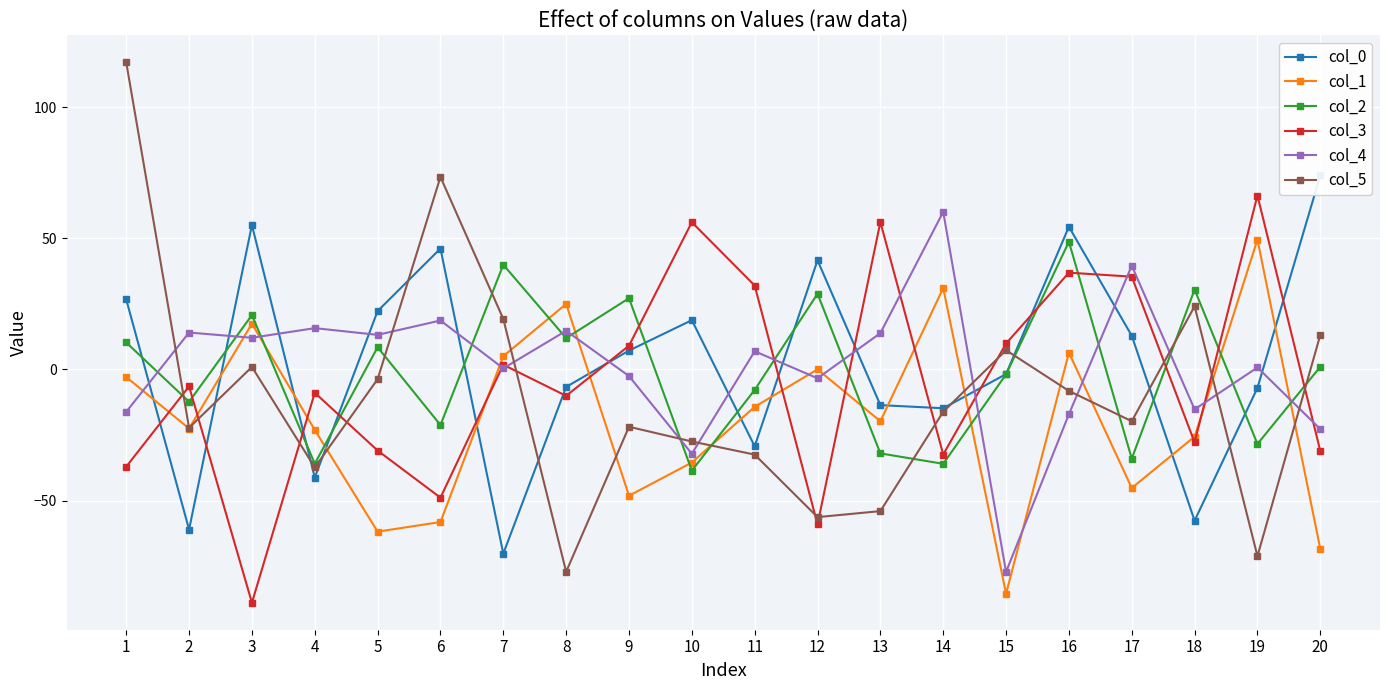

How many data points in col_4 are above 6?

10